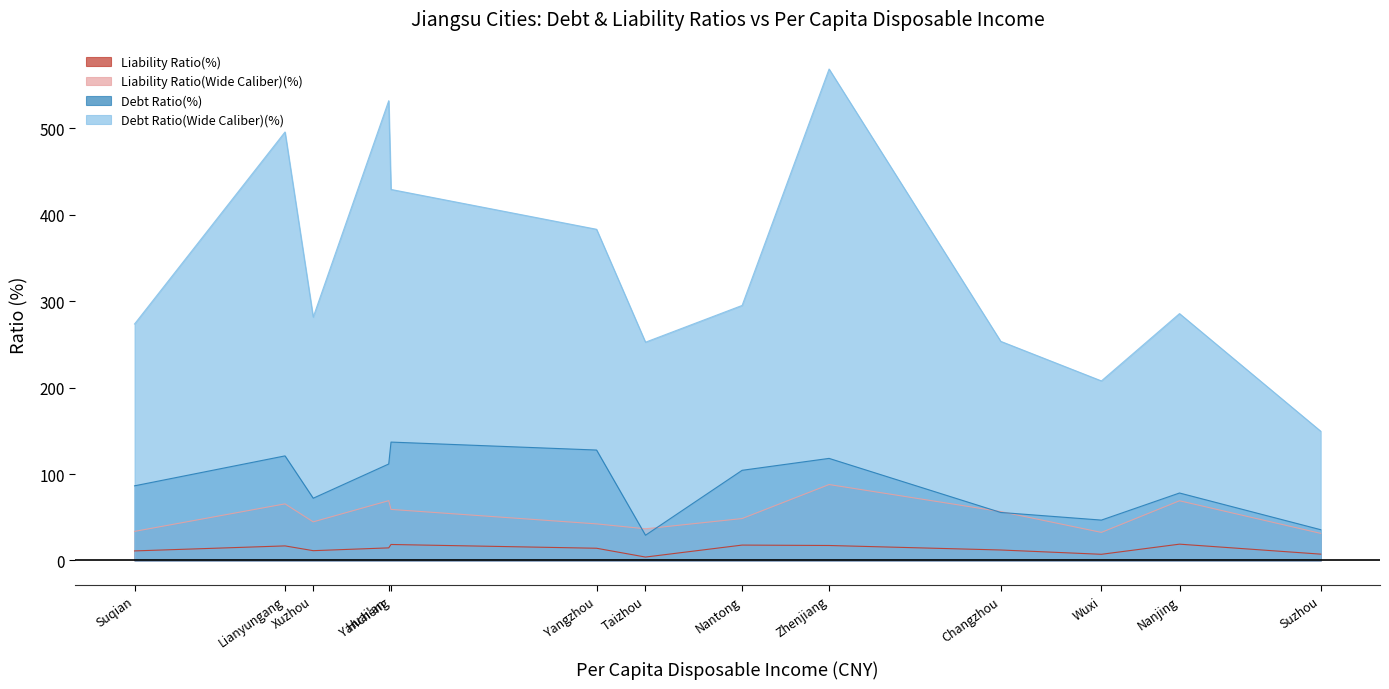

Reading left to right, list all the values displayed in this chart.

Liability Ratio(%): 11.1	16.9	18.5	11.3	14.6	14.1	17.8	4.0	17.3	12.1	7.2	18.9	7.3
Liability Ratio(Wide Caliber)(%): 33.6	65.5	59.1	44.7	69.2	42.3	48.5	36.7	87.8	56.6	32.5	69.1	31.3
Debt Ratio(%): 86.4	121.0	137.0	72.0	111.6	127.8	104.3	29.2	118.1	55.5	46.7	78.1	35.6
Debt Ratio(Wide Caliber)(%): 273.6	495.7	429.2	281.6	531.9	383.1	295.1	252.5	568.5	253.5	207.7	285.6	149.5